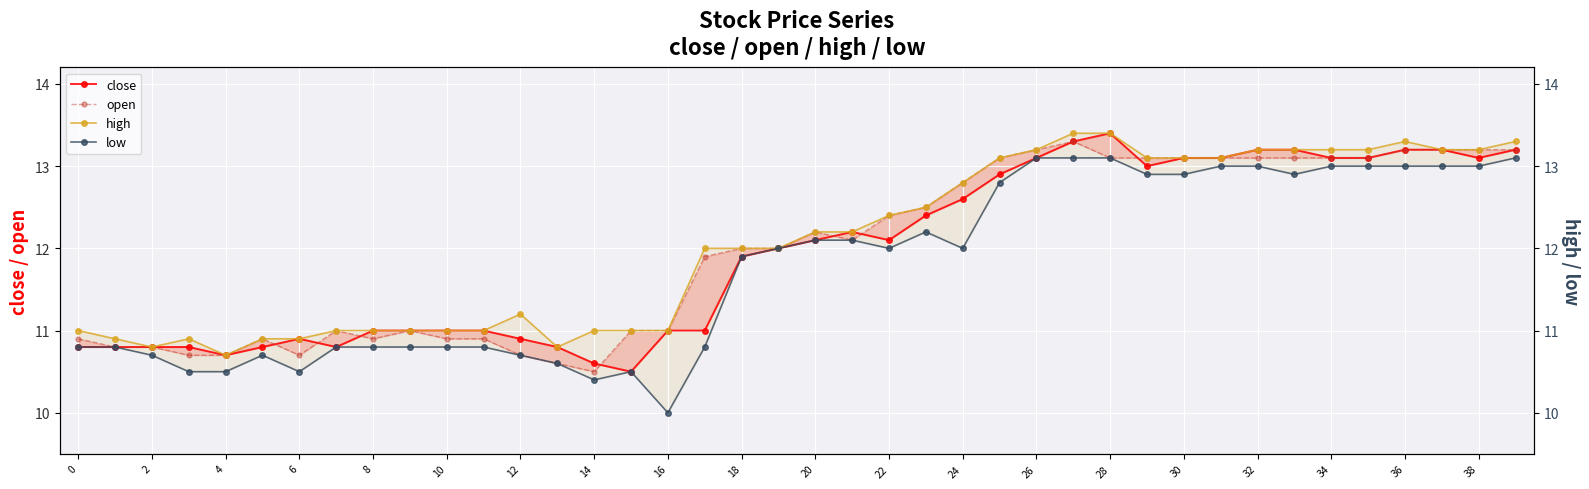

Which series has the largest total across all categories?

high